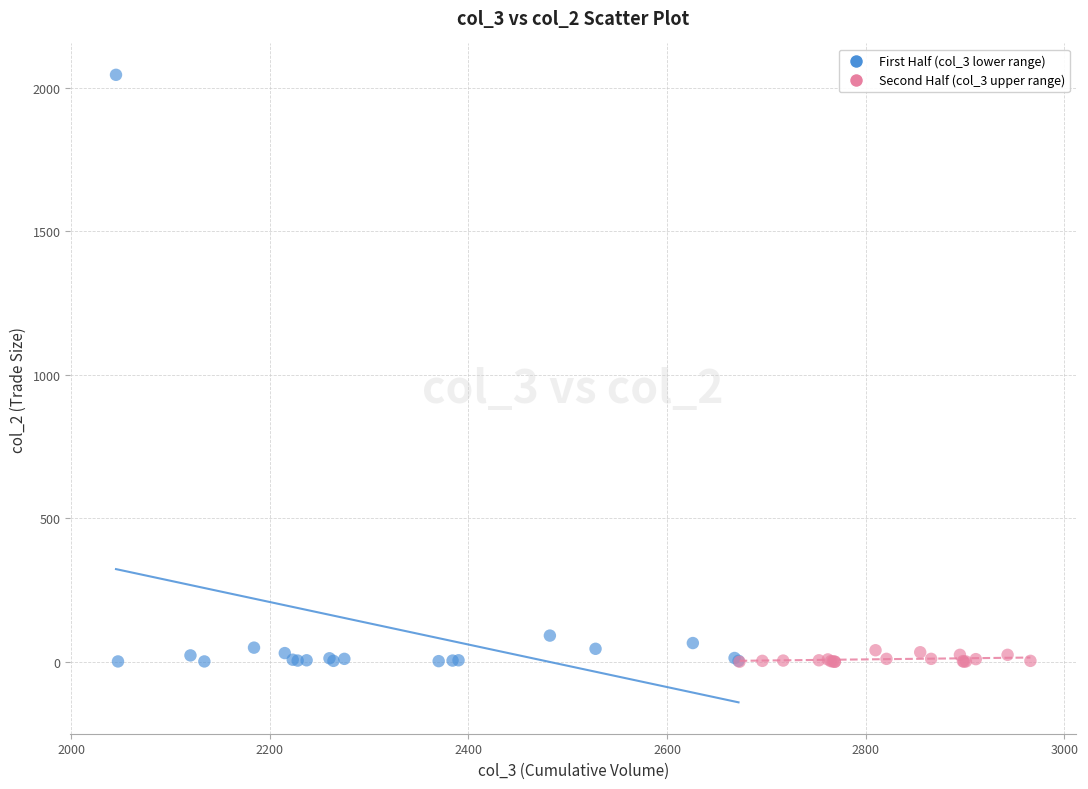

Which series reaches the maximum Y coordinate?

First Half (col_3 lower range)